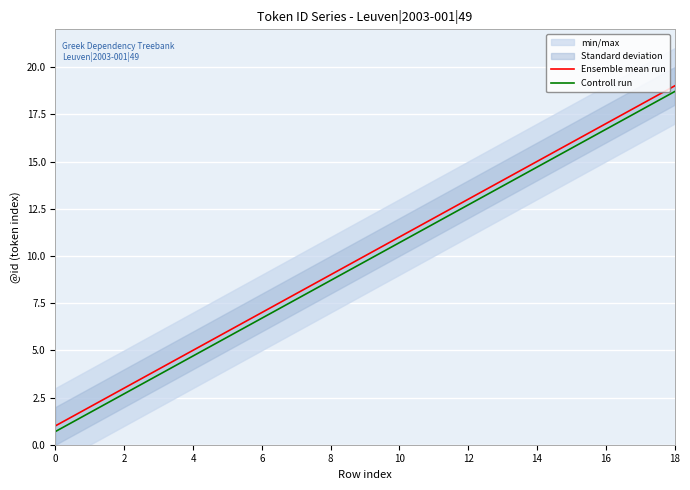

The Ensemble mean run series shows 11.0 at 10. True or false?

True